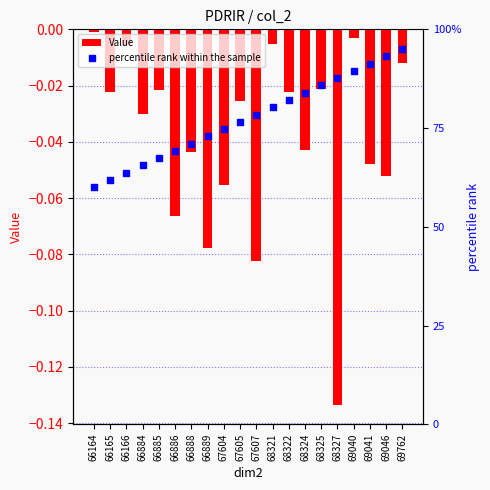

Is it true that Value equals -0.0 at 66886?

False